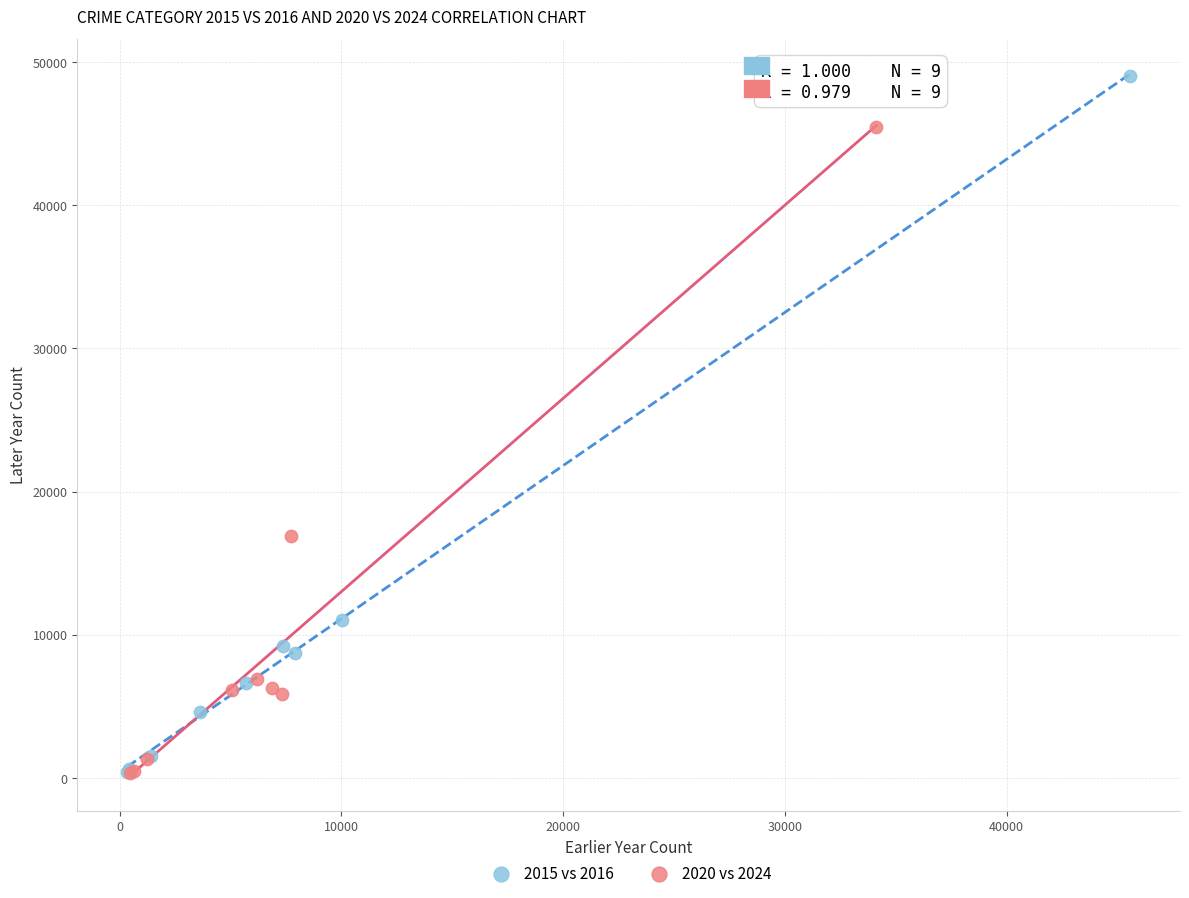

Which series reaches the maximum Y coordinate?

2015 vs 2016